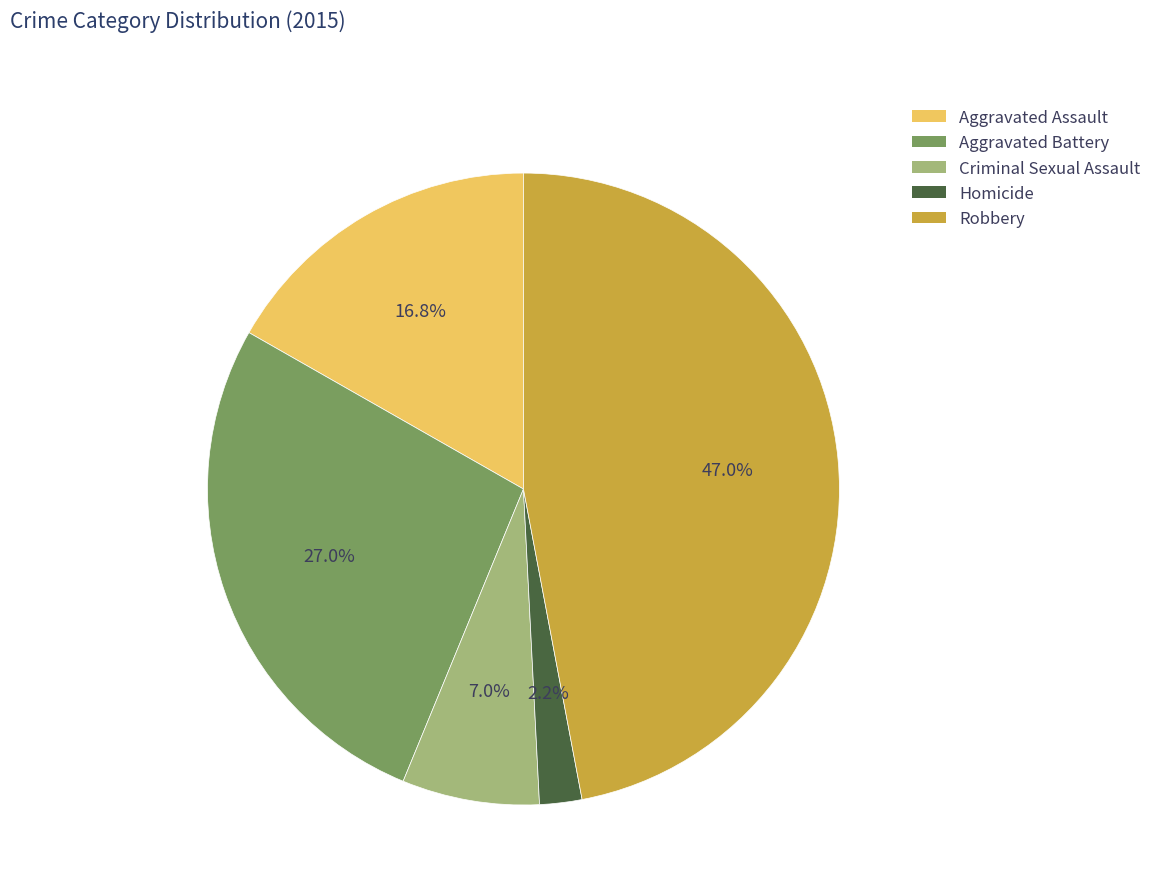

To the nearest percent, what portion does Criminal Sexual Assault represent?

7%